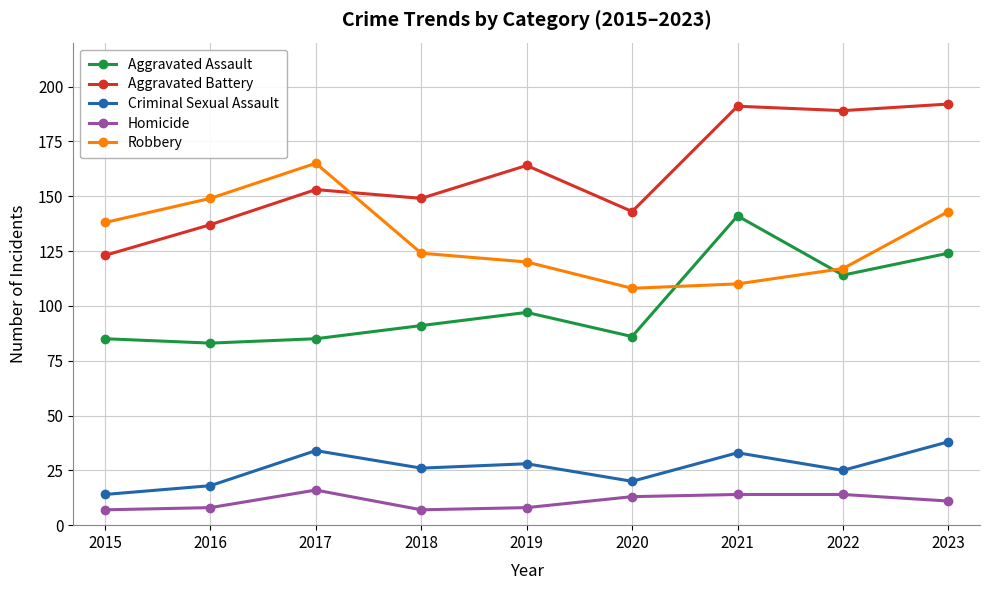

Reading right to left, transcribe all the data shown in this chart.

Aggravated Assault: 124	114	141	86	97	91	85	83	85
Aggravated Battery: 192	189	191	143	164	149	153	137	123
Criminal Sexual Assault: 38	25	33	20	28	26	34	18	14
Homicide: 11	14	14	13	8	7	16	8	7
Robbery: 143	117	110	108	120	124	165	149	138